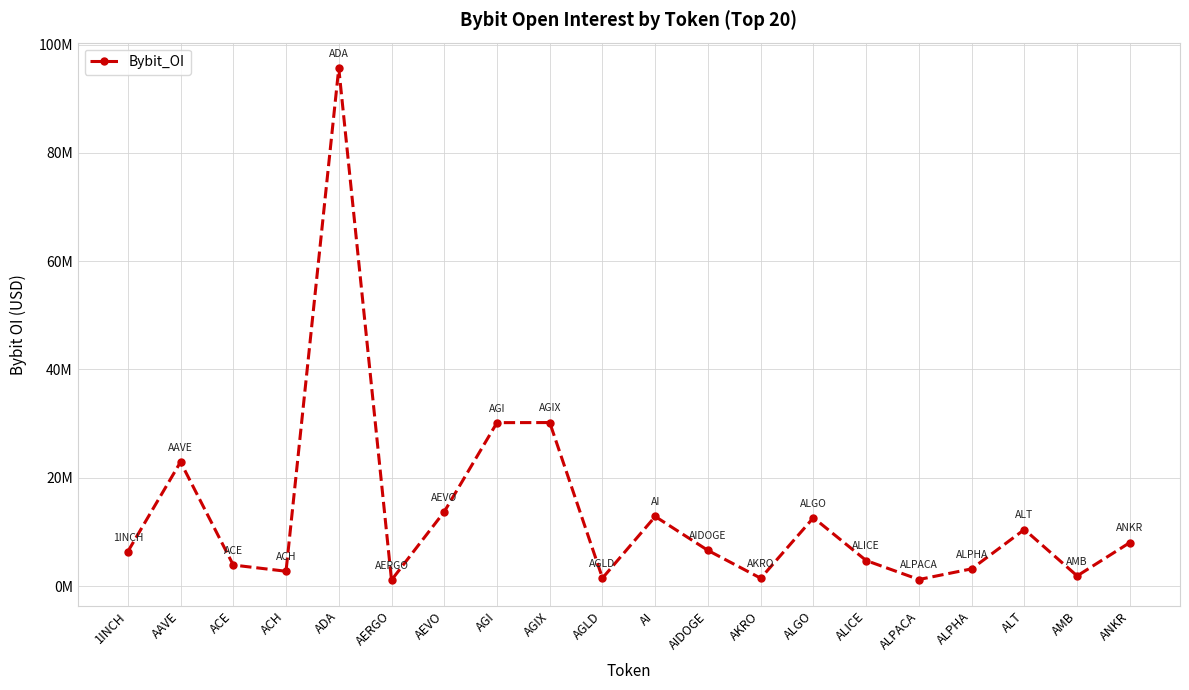

What is the label of the 9th point from the right?

AIDOGE